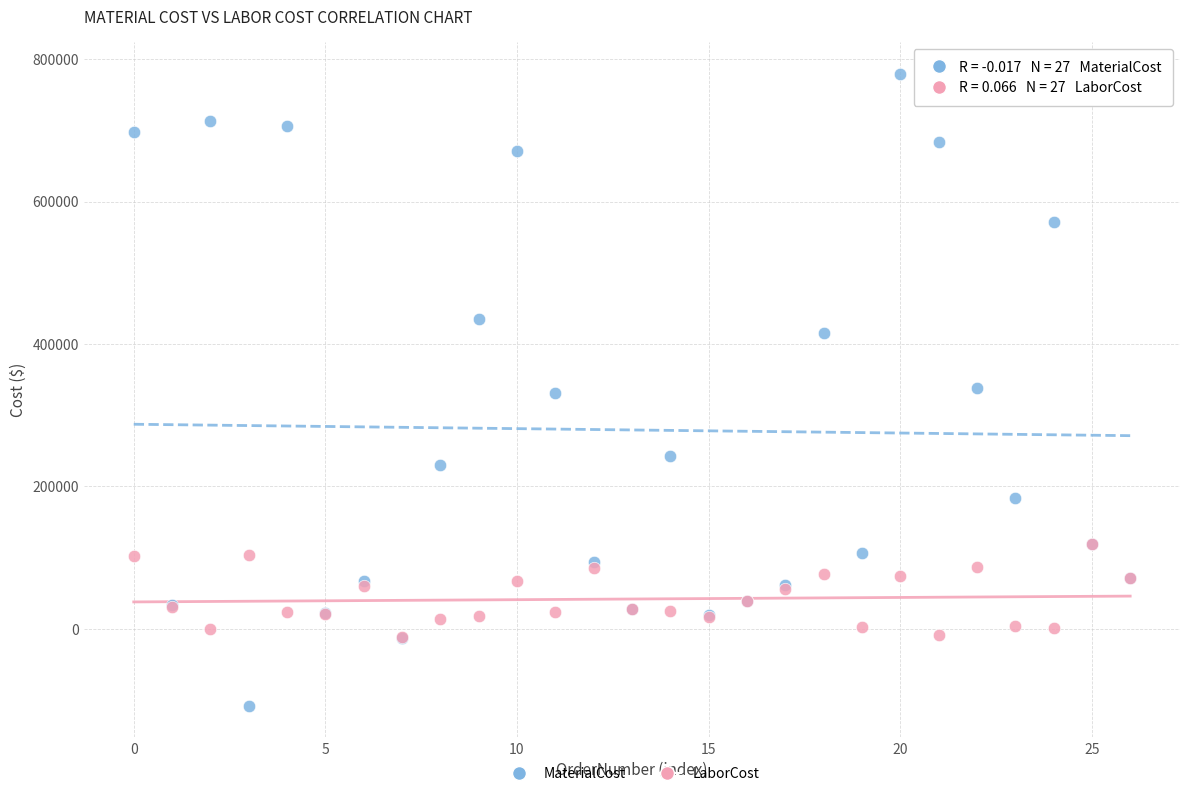

Which series reaches the minimum Y coordinate?

MaterialCost